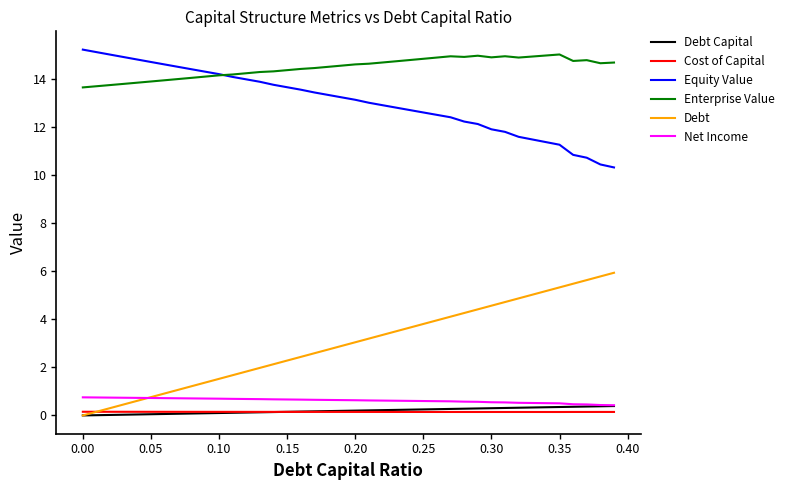

What is the greatest value displayed?

15.2